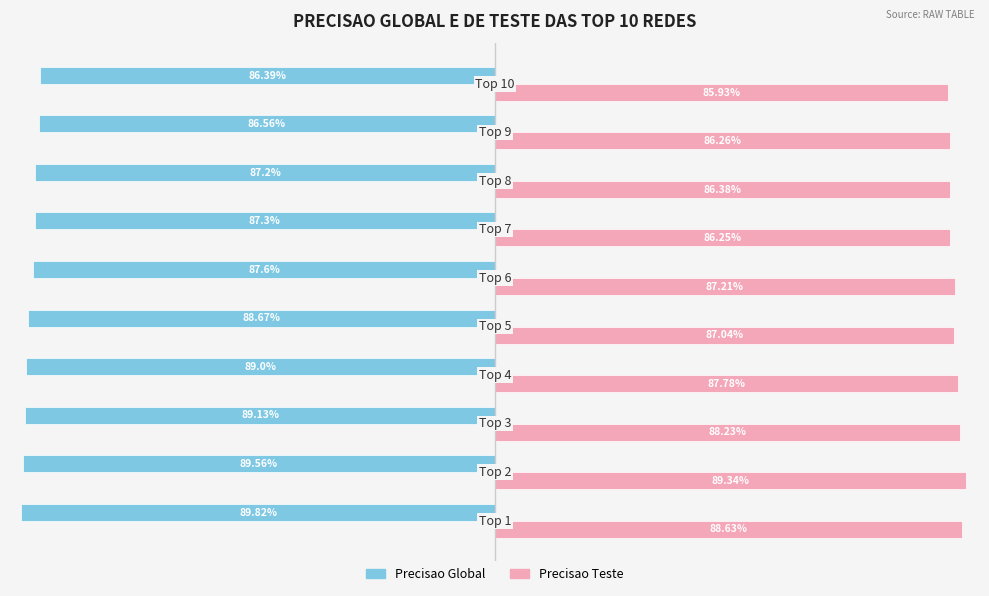

Which series has the largest total across all categories?

Precisao Teste